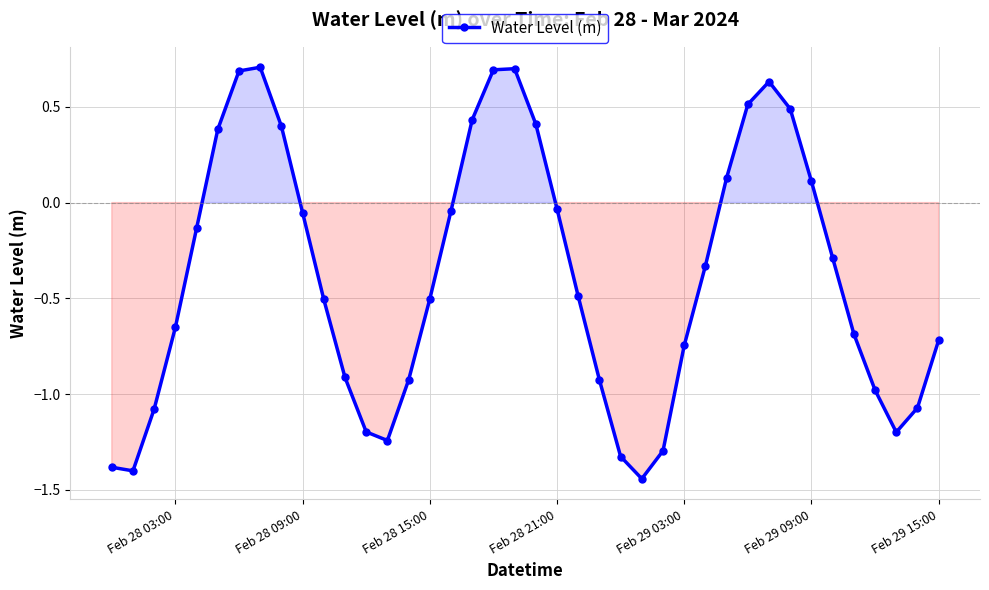

How many interior local peaks (higher than both neighbors) does the data have?

3